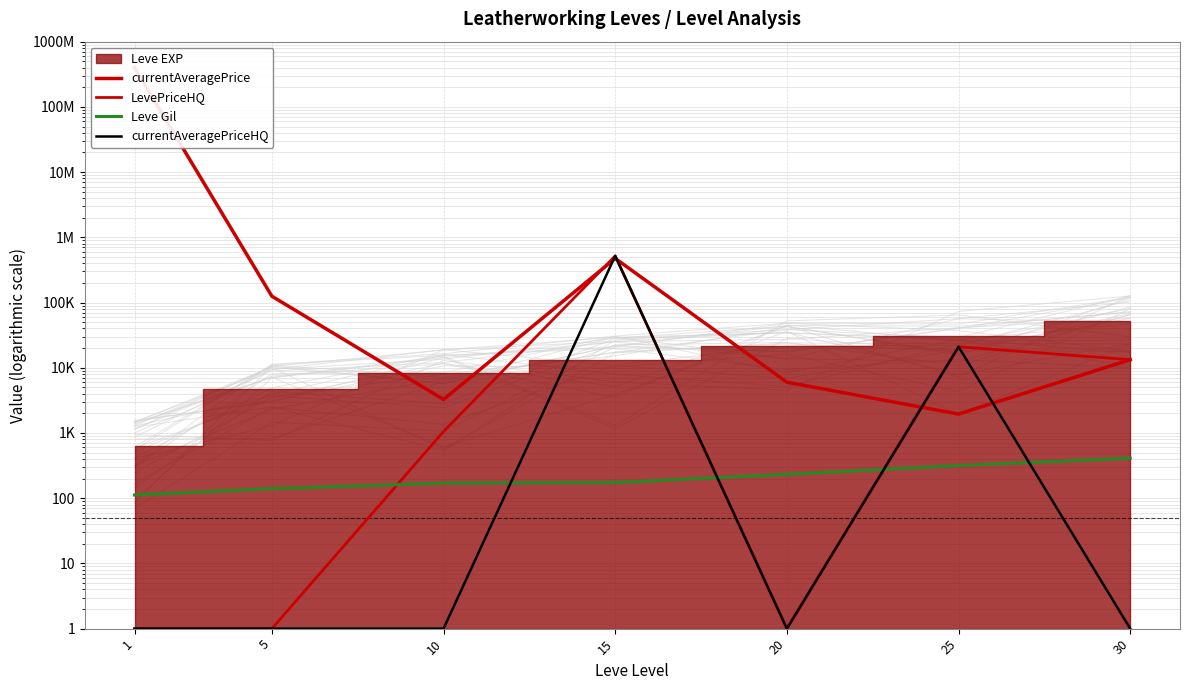

Between 15 and 25, which series saw the biggest shift?

LevePriceHQ